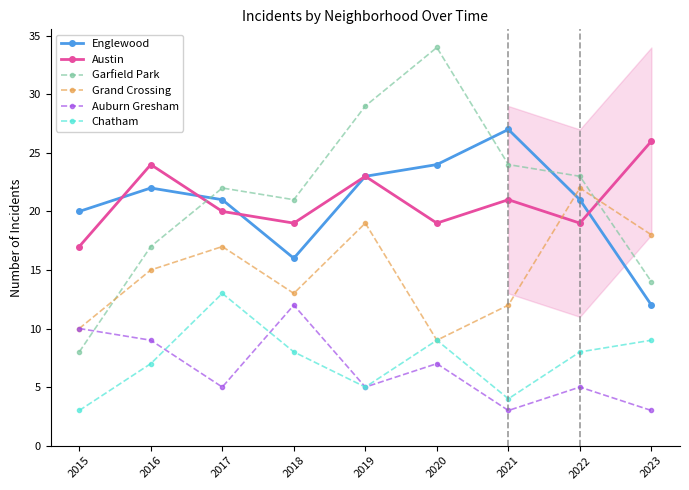

At how many categories does at least one series exceed 19?

9